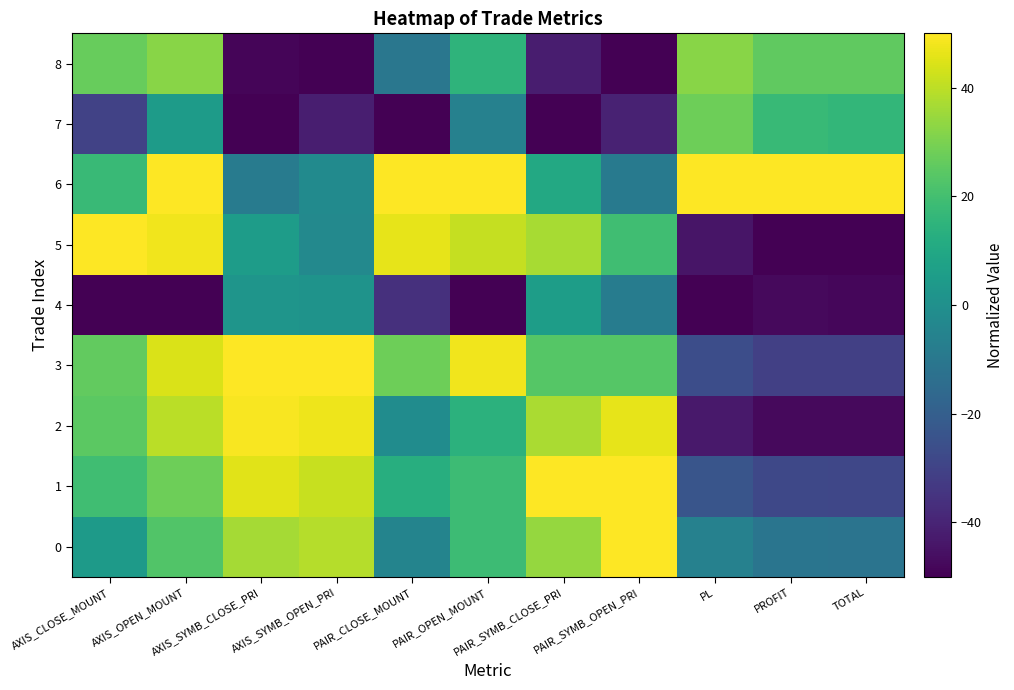

Which series changed the most between PAIR_OPEN_MOUNT and PAIR_SYMB_CLOSE_PRI?

8